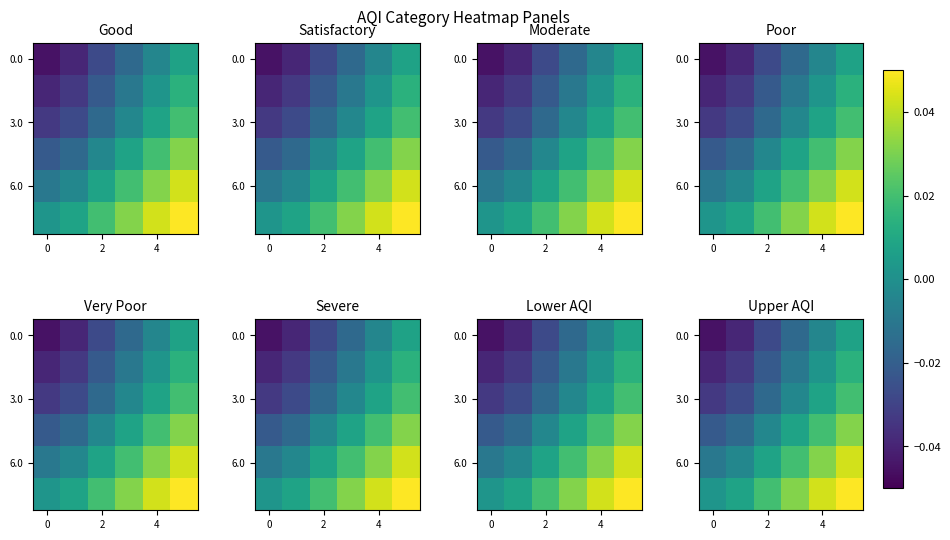

The value of 0.0 at 2 is -0.0. True or false?

False